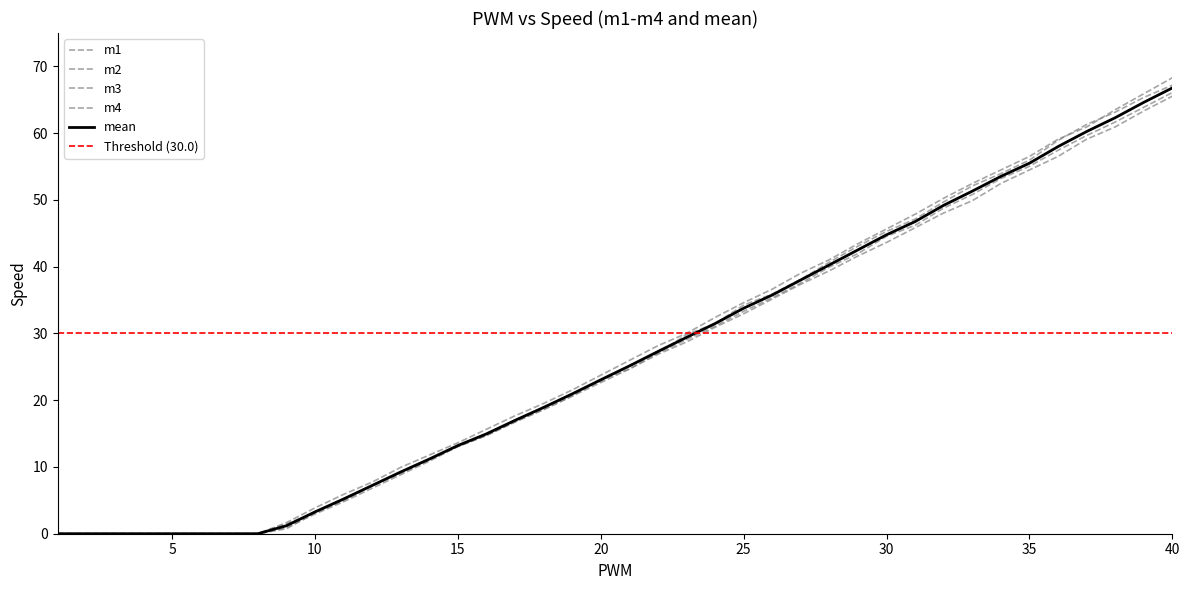

True or false: m3 and m2 cross at least once.

False